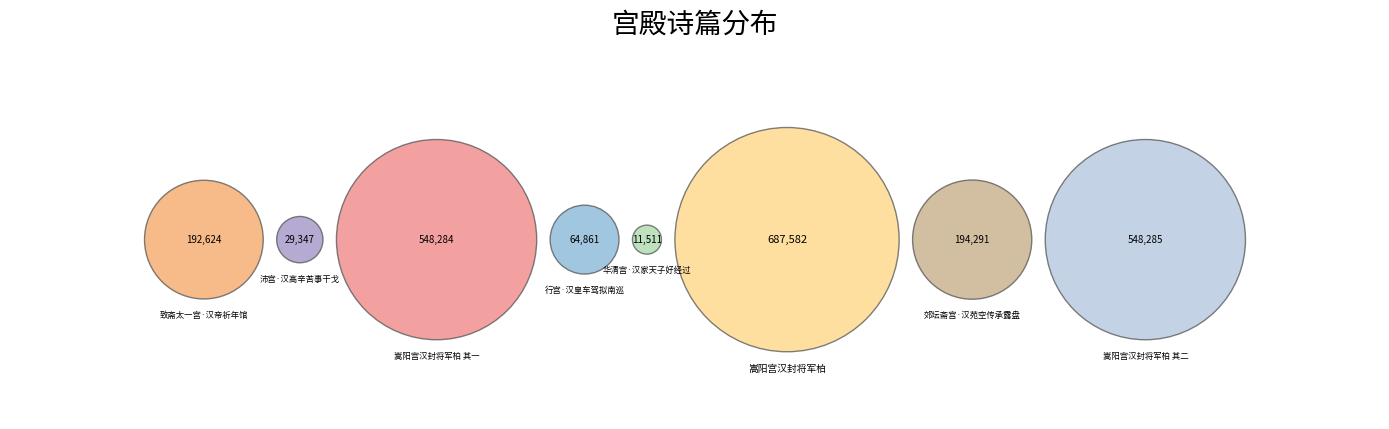

What percentage is the 嵩阳宫汉封将军柏 其二 slice, to the nearest percent?

24%